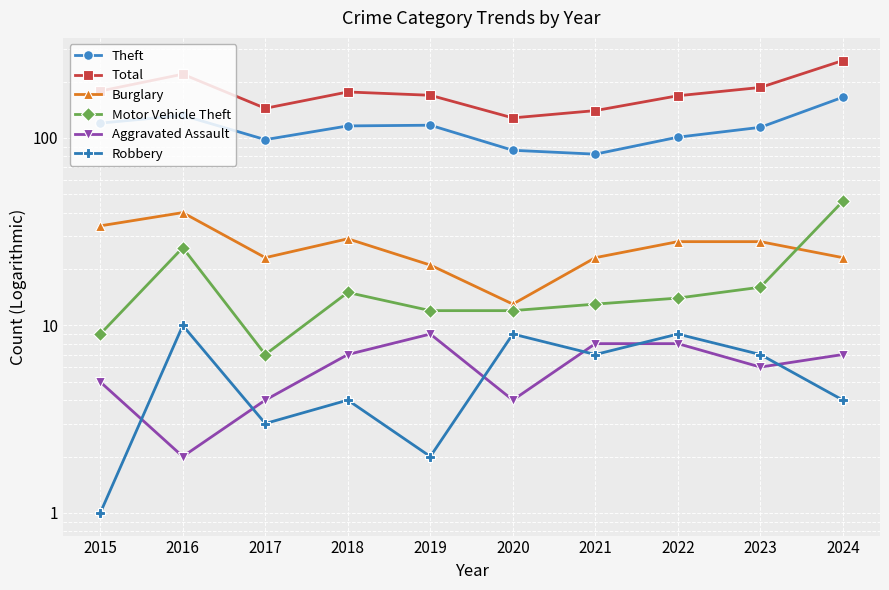

True or false: Robbery has more than 0 interior local peaks.

True